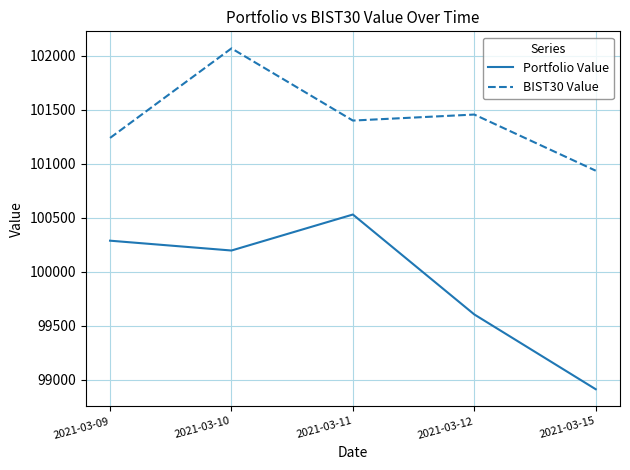

Reading right to left, extract all data points from this chart.

Portfolio Value: 2021-03-15=98911.1	2021-03-12=99603.6	2021-03-11=100528.7	2021-03-10=100195.4	2021-03-09=100286.5
BIST30 Value: 2021-03-15=100934.5	2021-03-12=101454.3	2021-03-11=101398.6	2021-03-10=102067.0	2021-03-09=101237.7